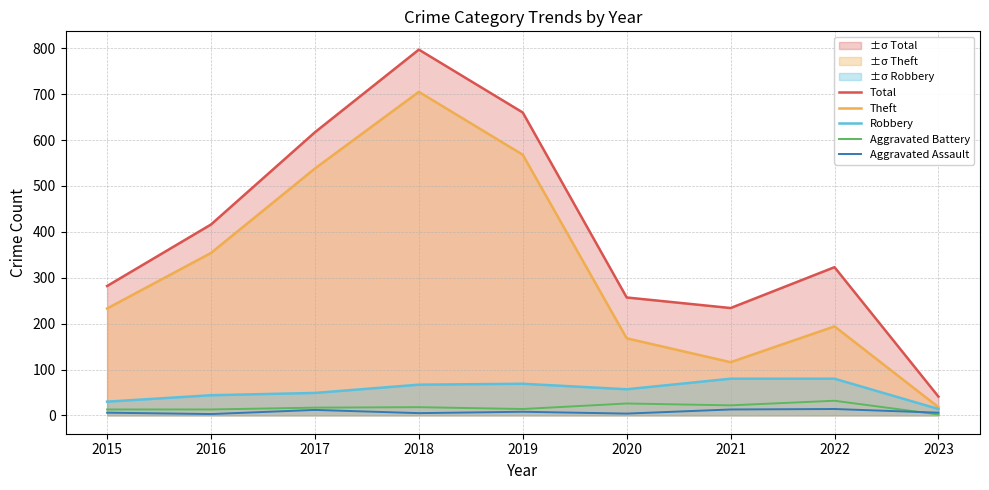

What is the difference between the maximum and minimum values in the Total series?

756